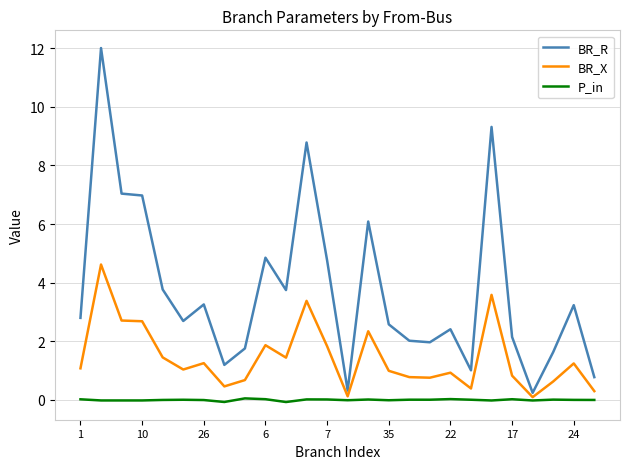

What is the greatest value displayed?

12.0